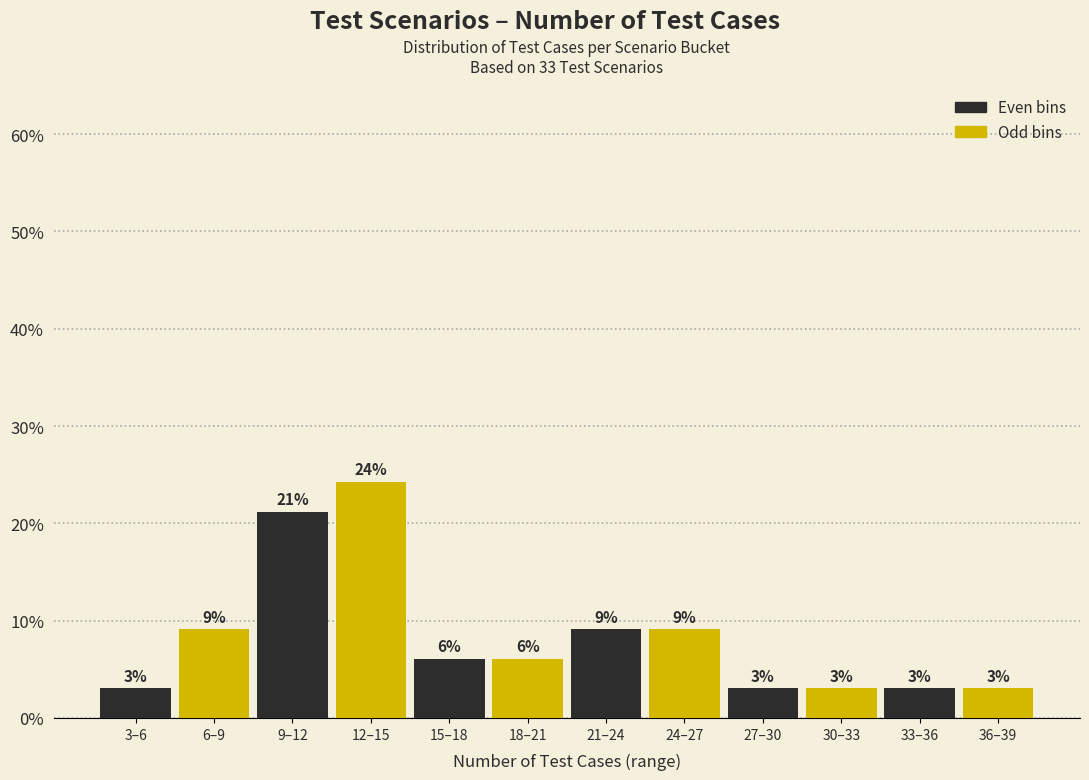

How many groups of bars are there?

6